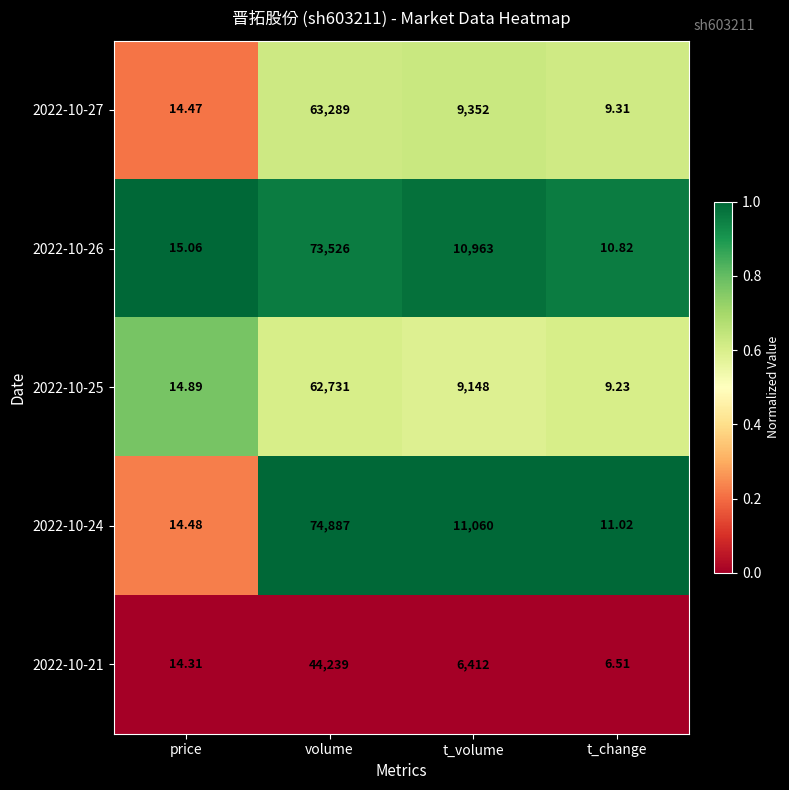

Where does the 2022-10-25 series first go above 9148?

volume